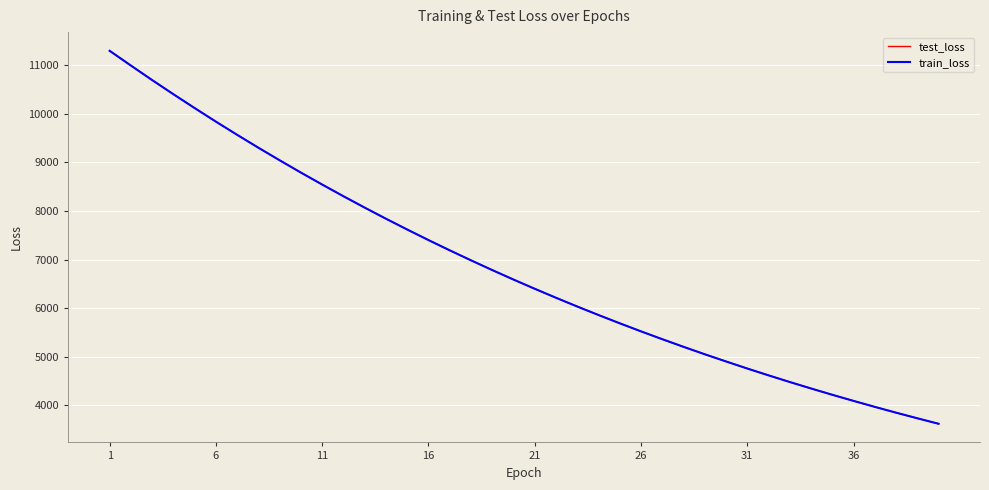

What is the maximum value shown in the chart?

11298.2